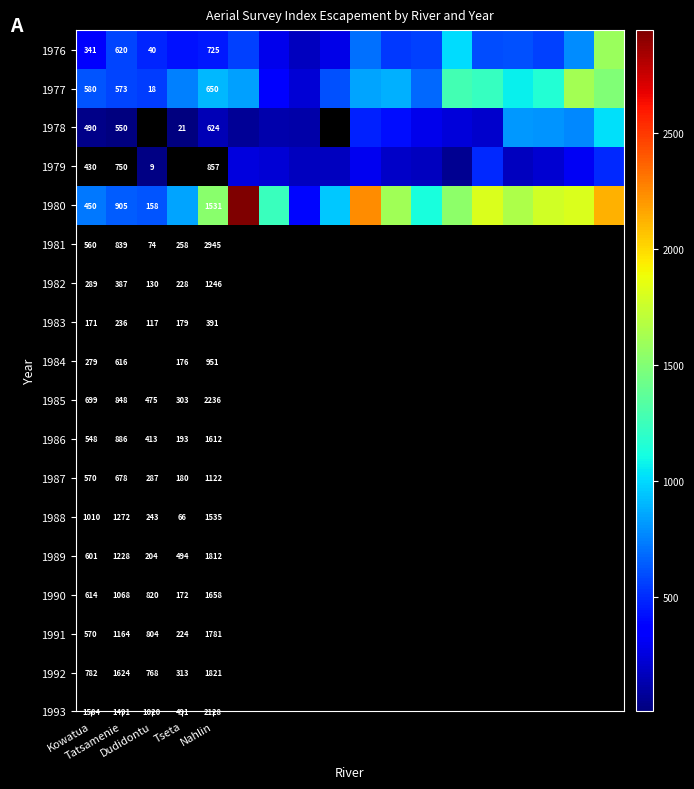

What is the maximum value shown in the chart?

2945.0